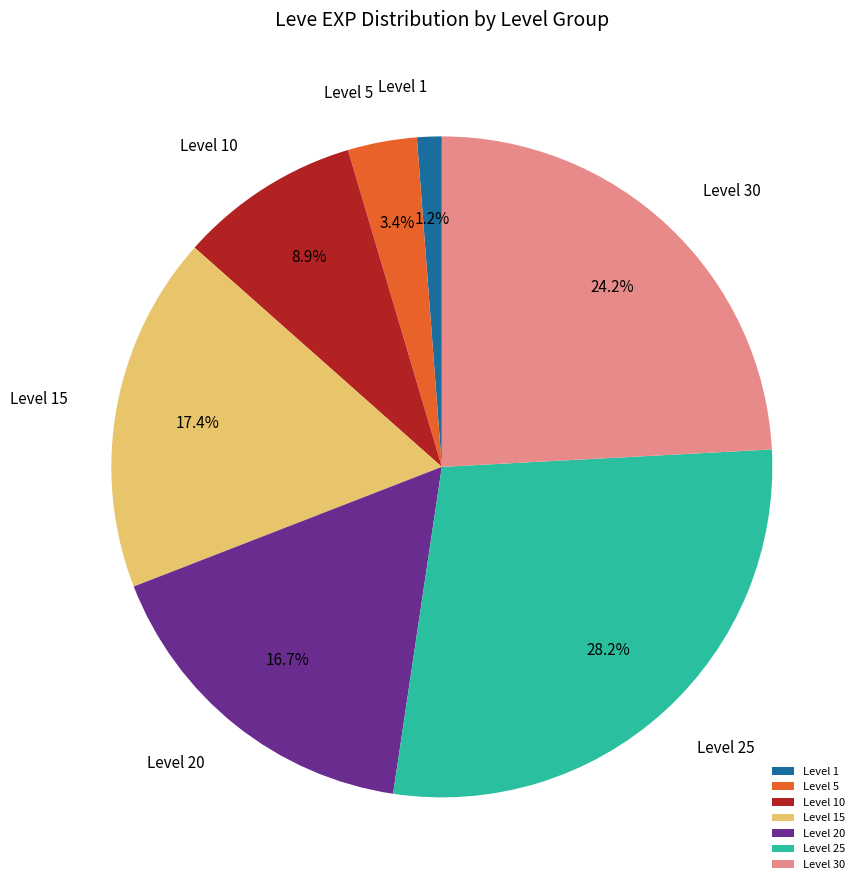

Is the sum of Level 25 and Level 15 greater than half?

No